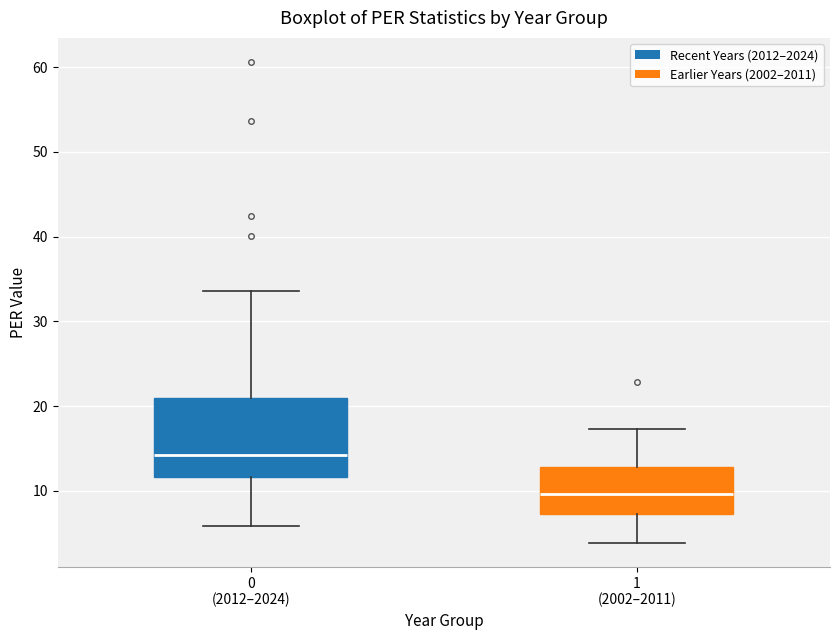

Reading left to right, read every box against the y-axis: the position of its median line, the range the box covers, and the ends of its whiskers. The values are not printed on the chart, so give them approximately, as read against the axis.

0 (2012–2024): median 14, box 12 to 21, whiskers 6 to 34
1 (2002–2011): median 10, box 7 to 13, whiskers 4 to 17